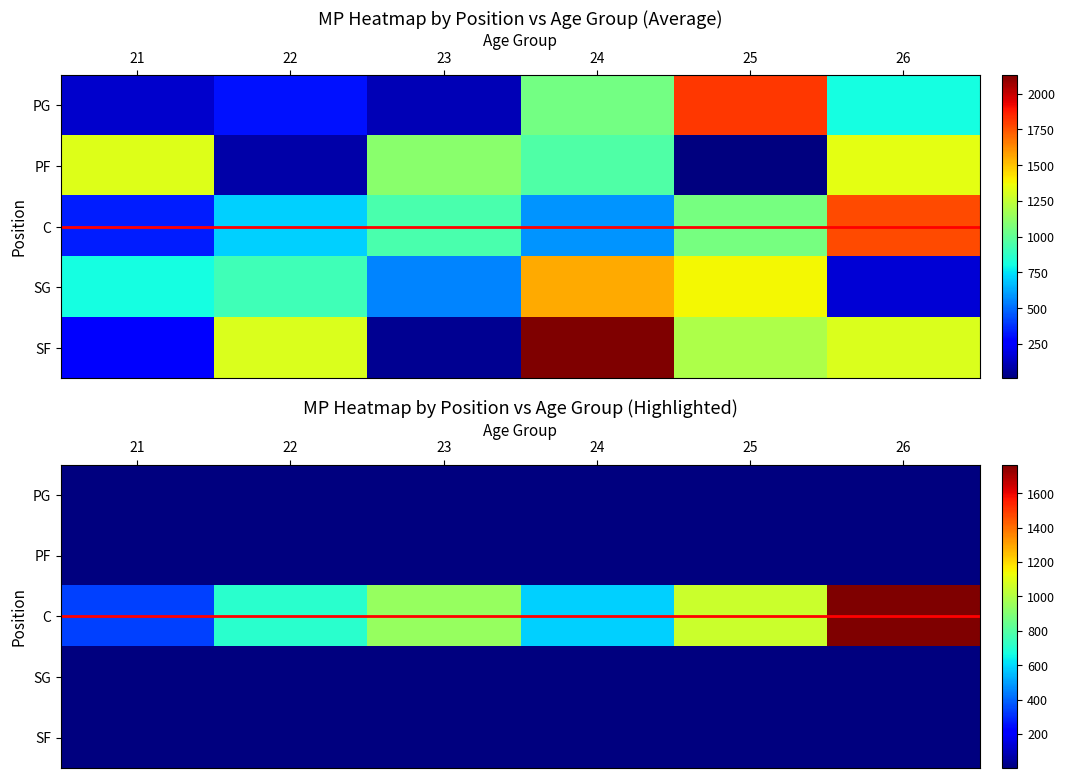

At which label does SF reach its peak?

21